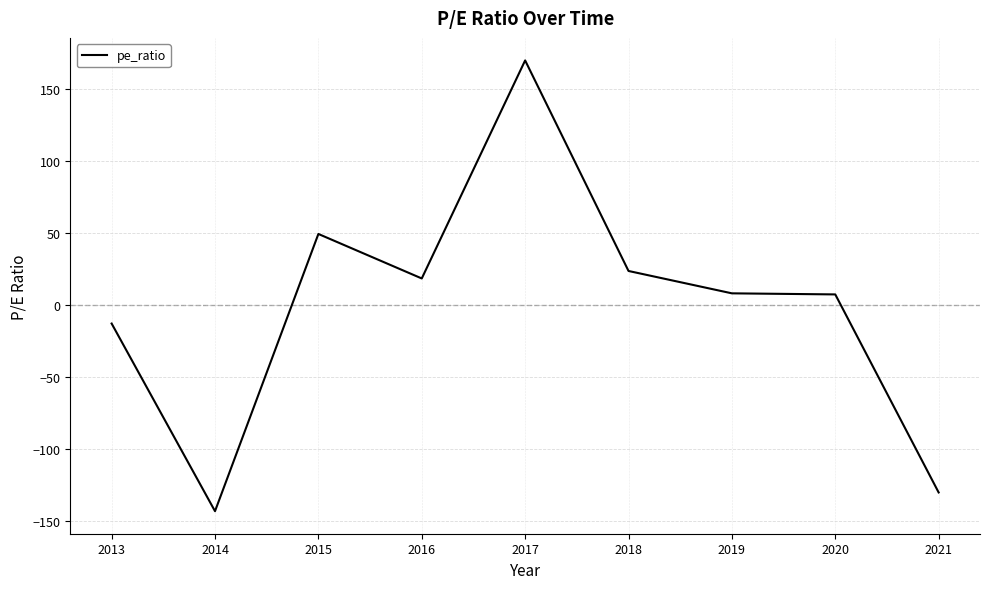

What is the difference between the maximum and second lowest values?

300.0